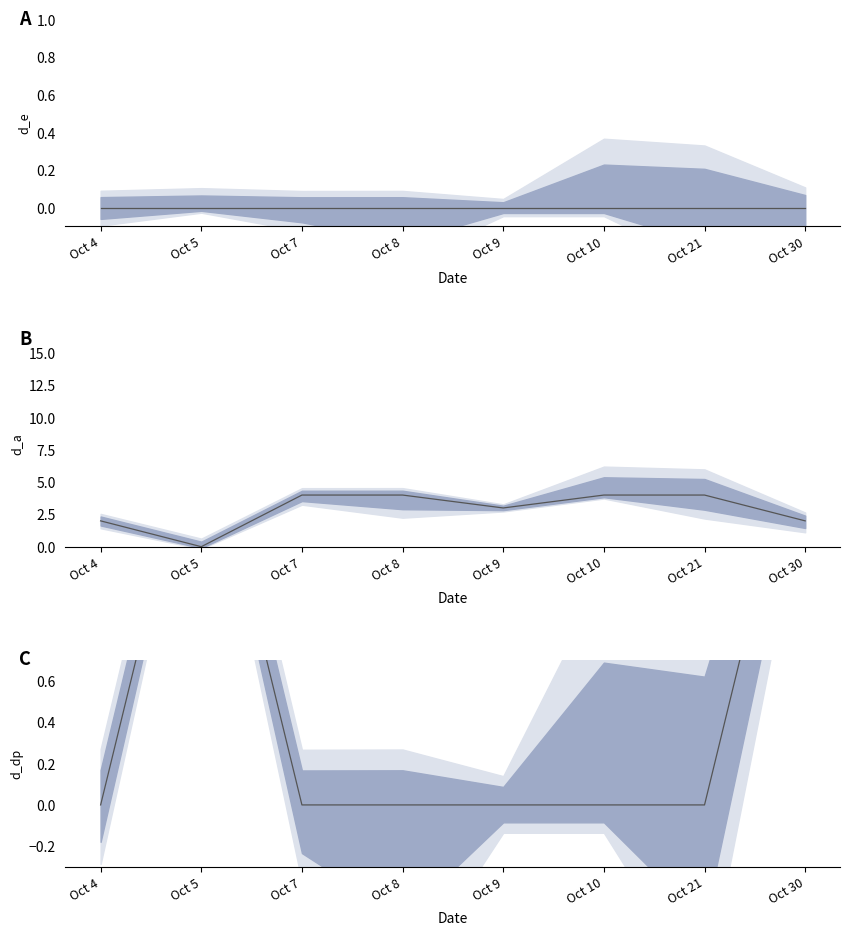

The value of C at Oct 30 is 3. True or false?

False